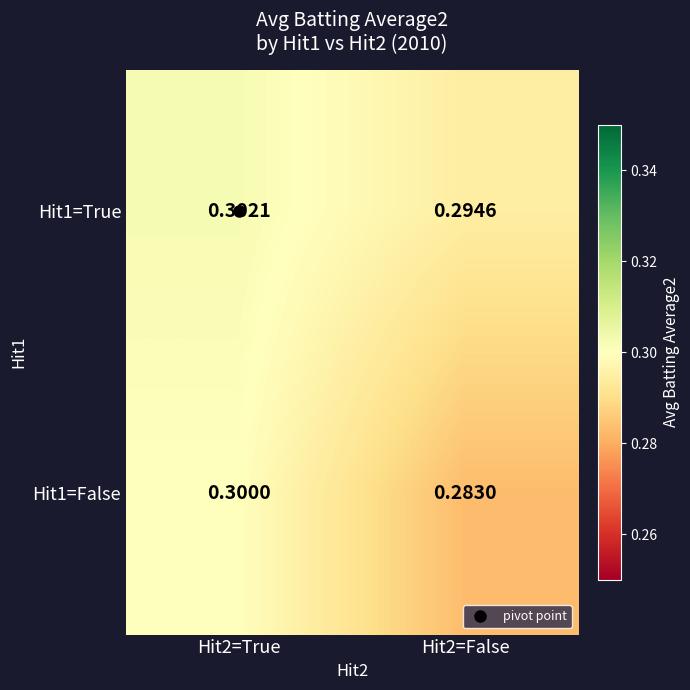

Is the value of Hit1=False at Hit2=True greater than the value of Hit1=True at Hit2=True?

No